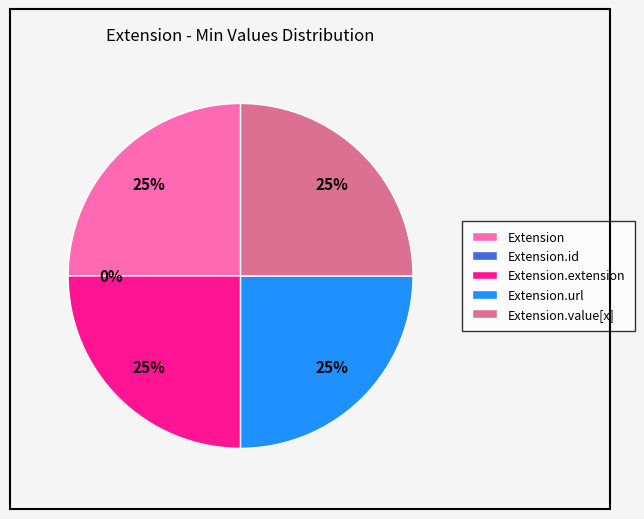

Is there a majority slice in this chart?

No